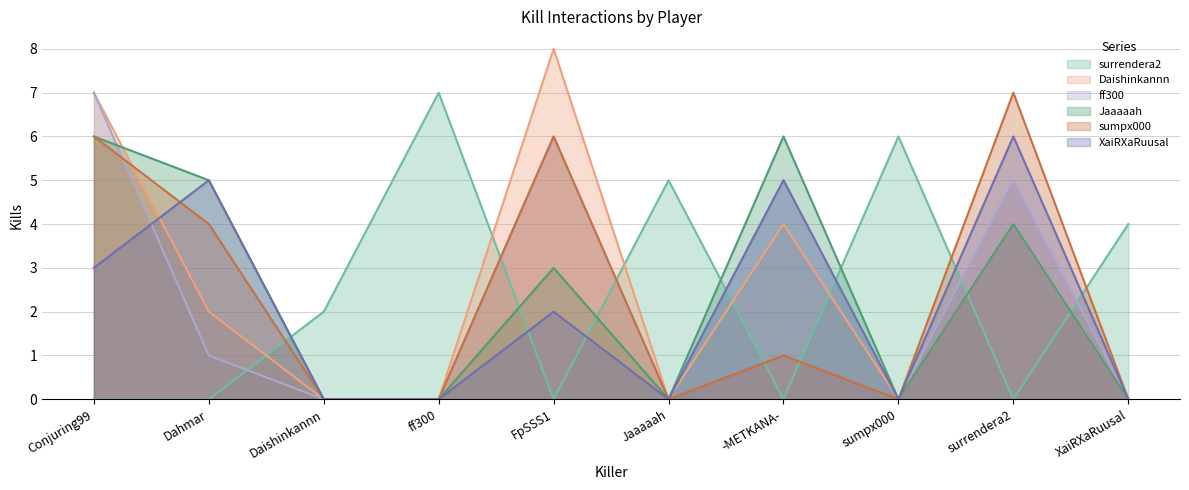

In Jaaaaah, how many points are lower than both neighbors (excluding endpoints)?

2